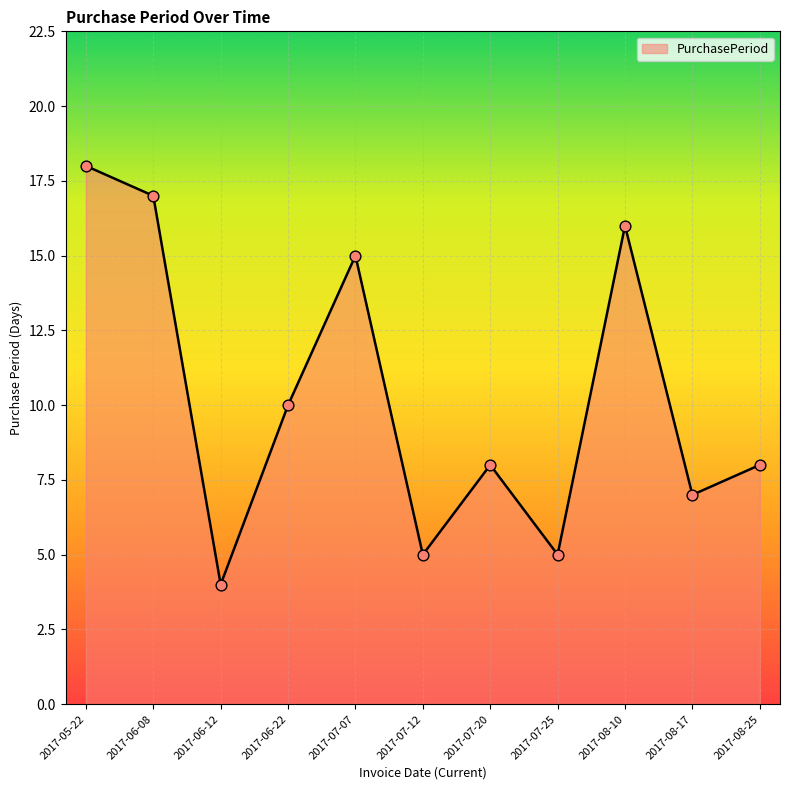

What is the ratio of the value at 2017-05-22 to the value at 2017-07-07?

1.2